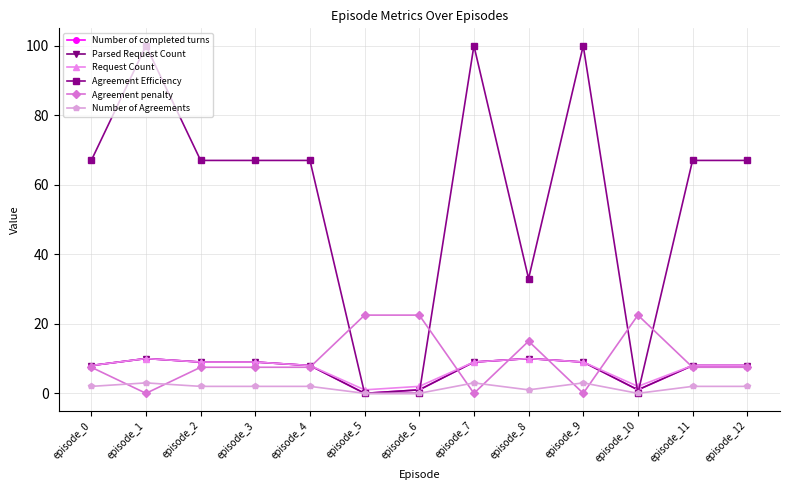

Does the chart have visible grid lines?

Yes